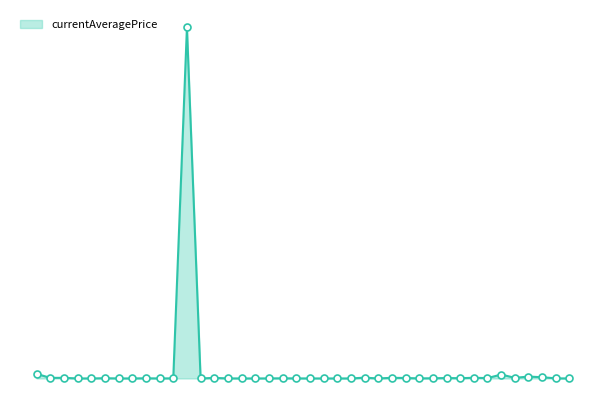

Which series reaches the minimum Y coordinate?

currentAveragePrice_line